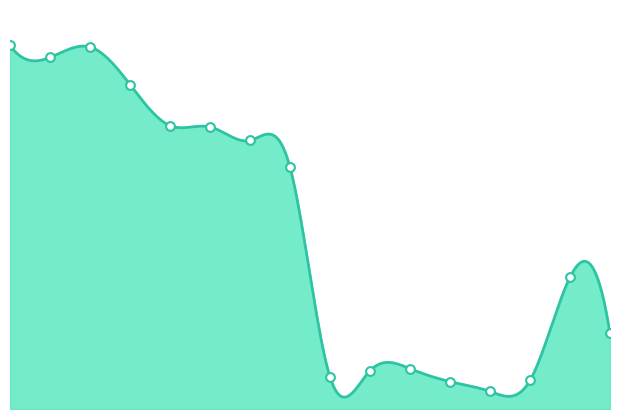

Approximately how many times larger is the value at 4 compared to 8?

8.8